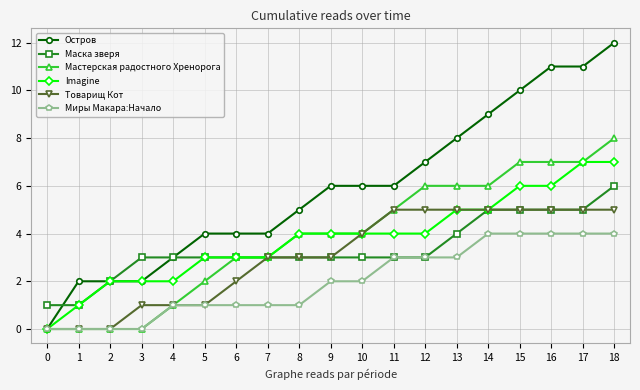

Between 4 and 15, which series saw the biggest shift?

Остров